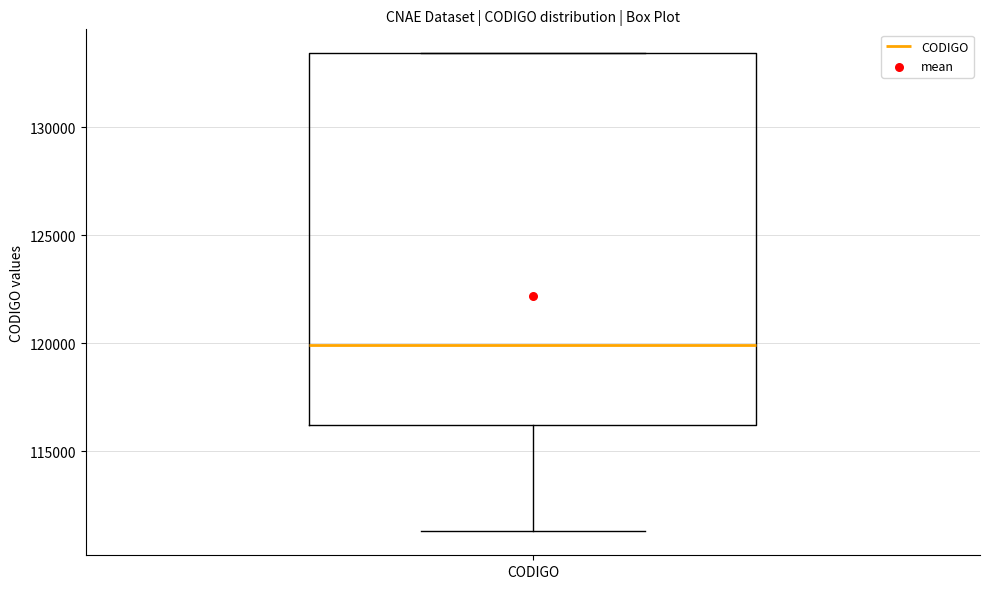

Read this box plot against the y-axis: the position of the median line, the range covered by the box, and the ends of both whiskers. The values are not printed on the chart, so give them approximately, as read against the axis.

median 120000, box 116000 to 133500, whiskers 111500 to 133500